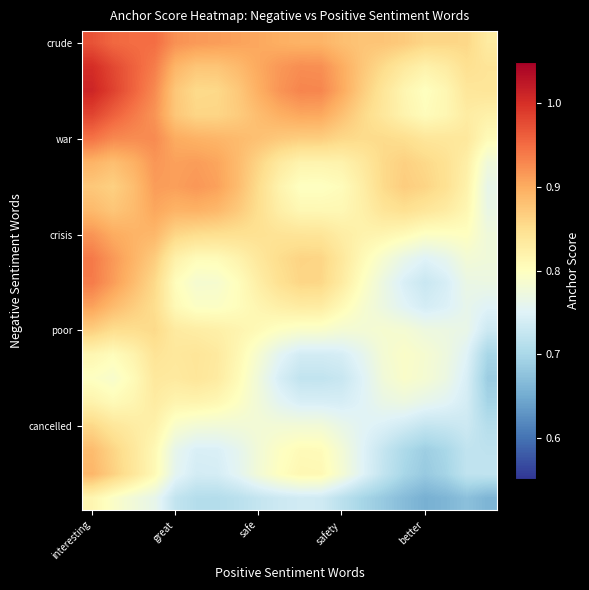

What is the greatest value displayed?

1.0